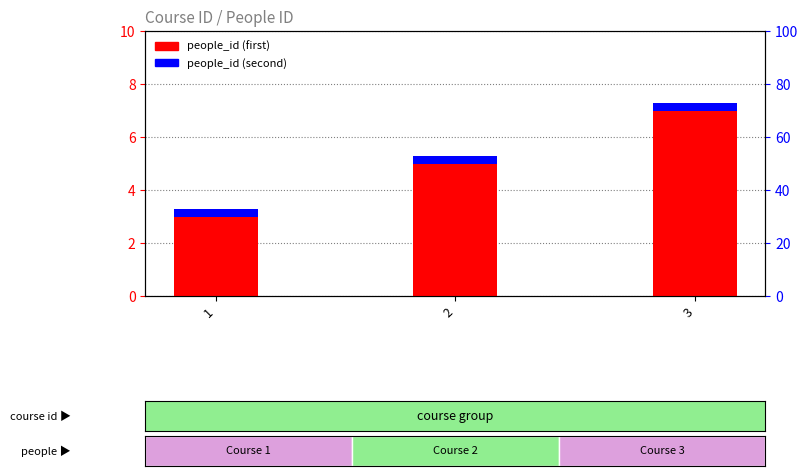

Rank the series at 1 from highest to lowest value.

people_id (first), people_id (second)